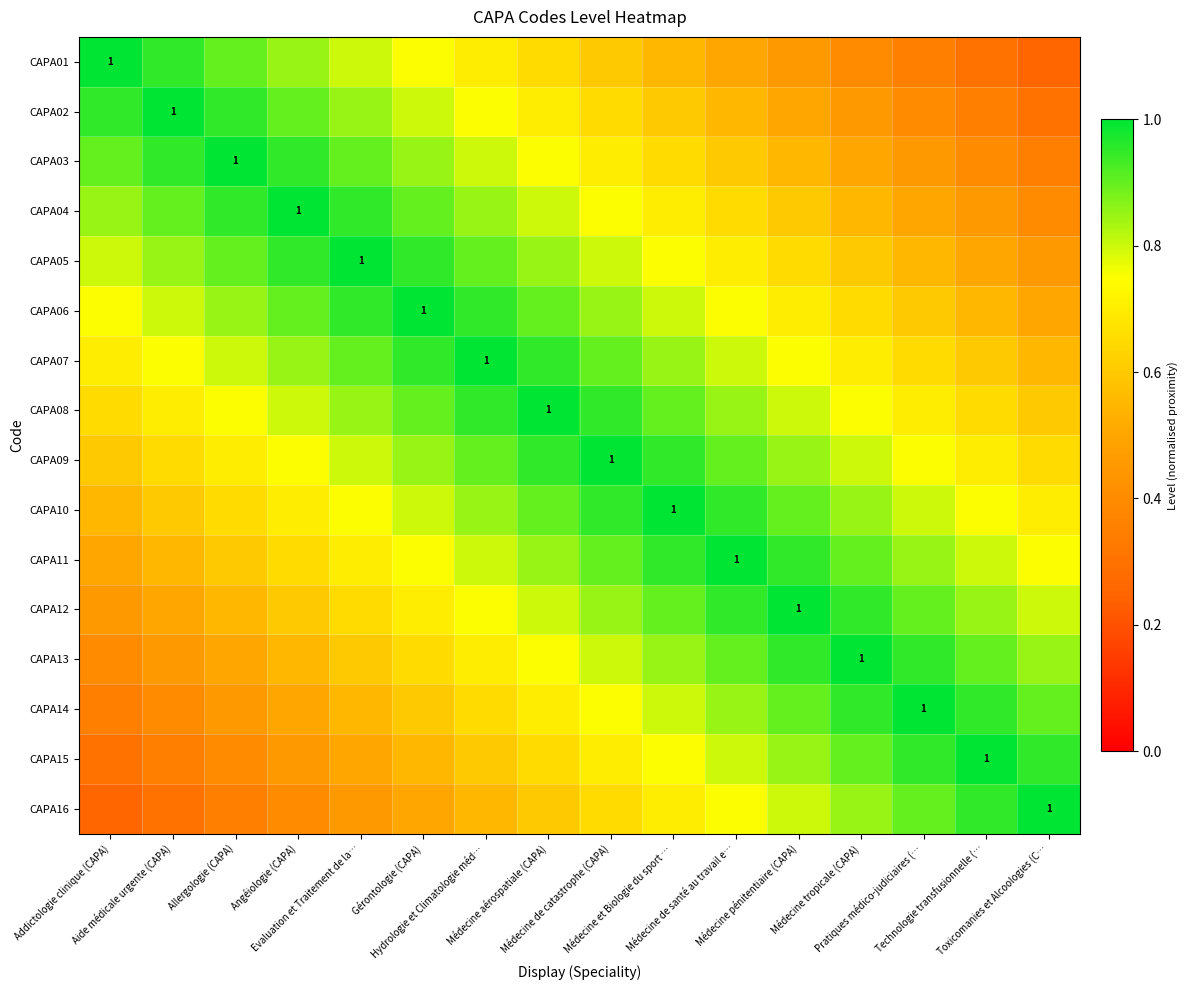

True or false: CAPA14 has a value of 0.5 at Médecine de catastrophe (CAPA).

False